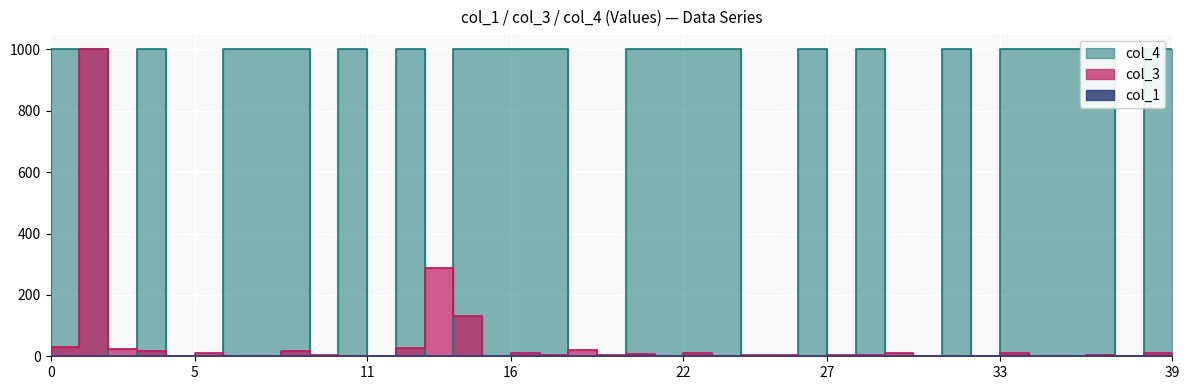

How many interior local valleys does the col_3 series have?

7